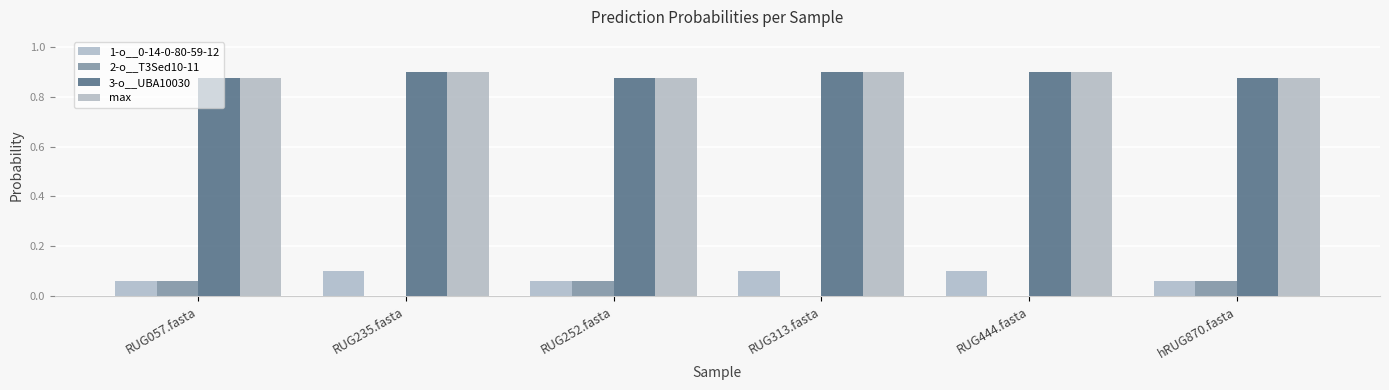

Are the bars horizontal?

No